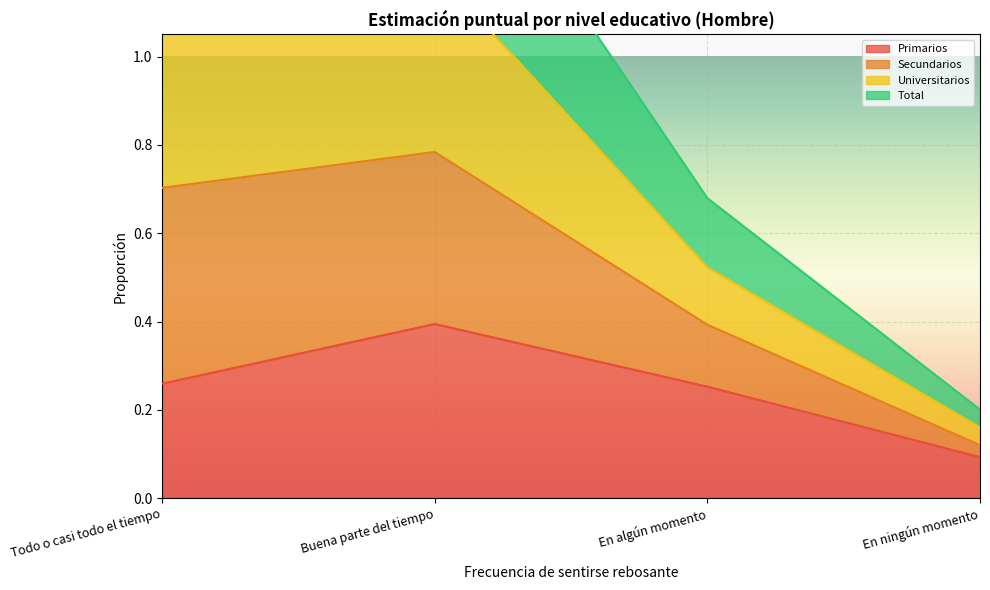

What is the sum of the Universitarios values at Buena parte del tiempo and En ningún momento?

1.4